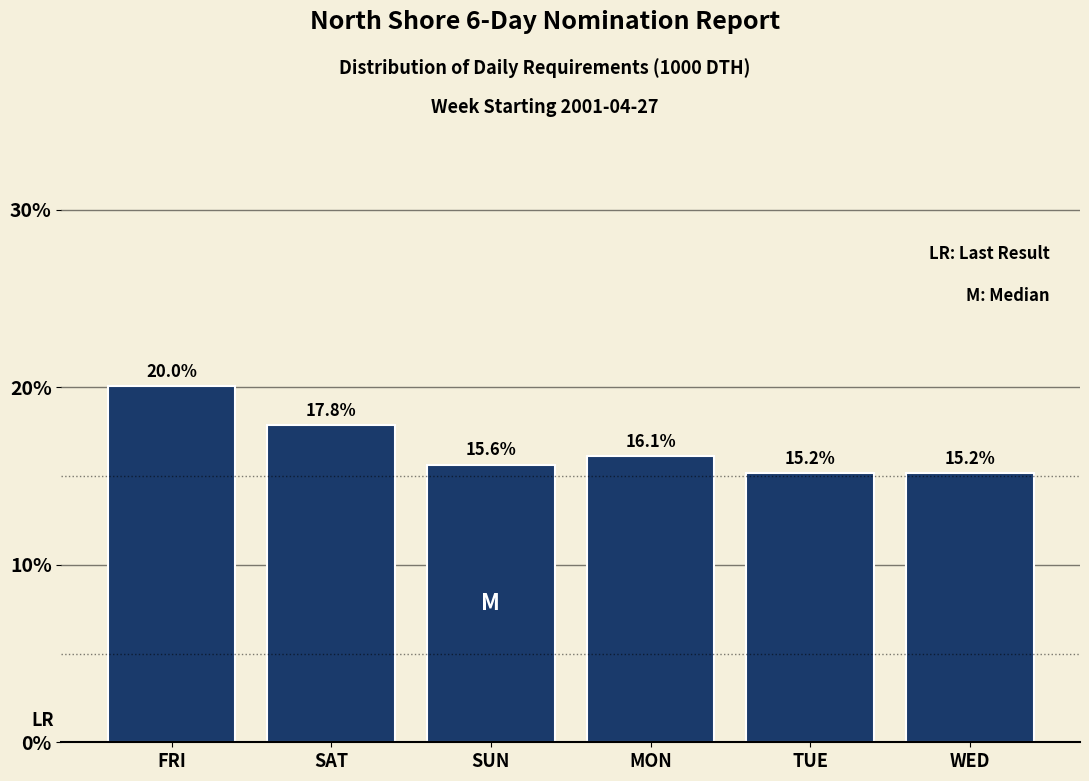

Reading left to right, list all the values displayed in this chart.

FRI=20.0	SAT=17.8	SUN=15.6	MON=16.1	TUE=15.2	WED=15.2